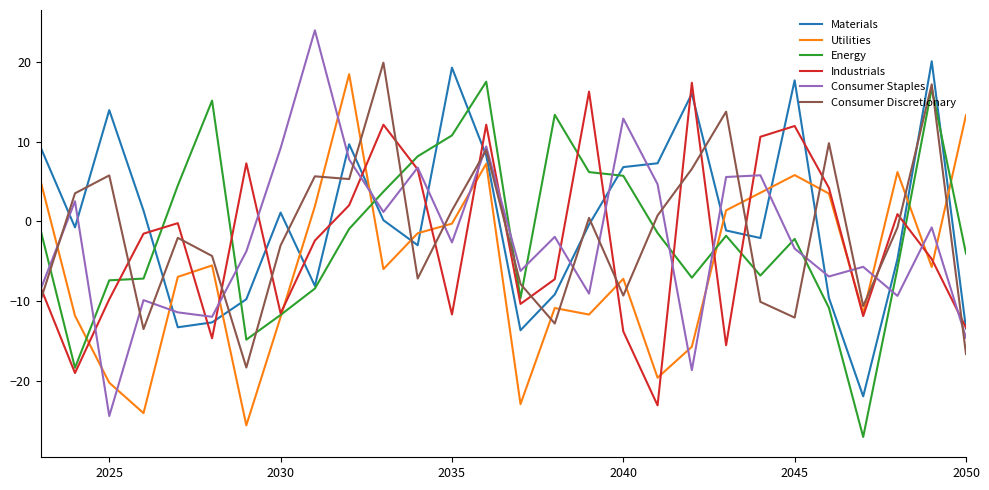

Which series ends up on top after the final intersection of Consumer Staples and Energy?

Energy